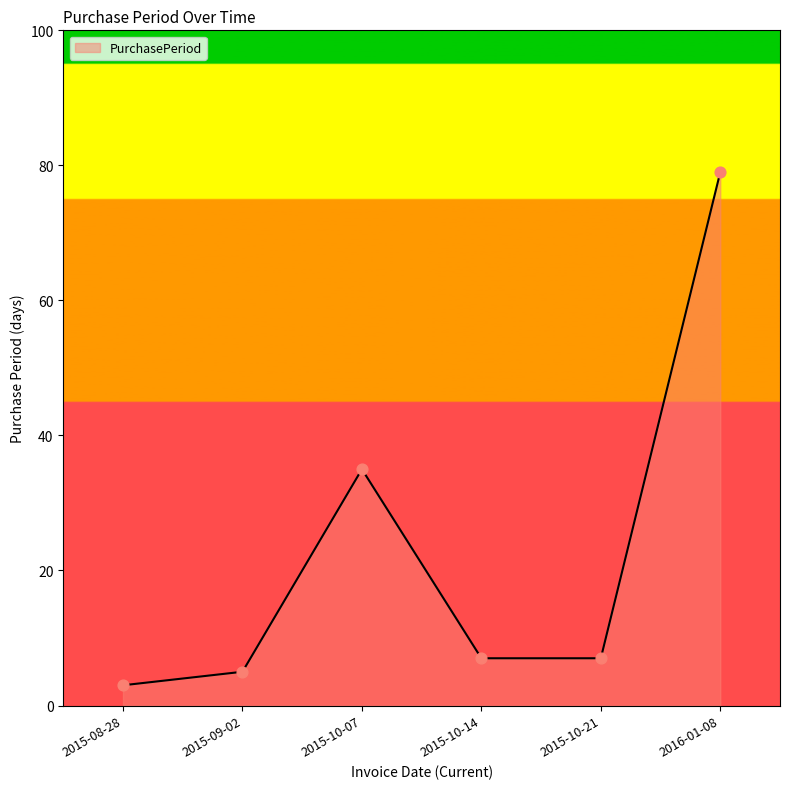

Which has a higher value, 2016-01-08 or 2015-09-02?

2016-01-08